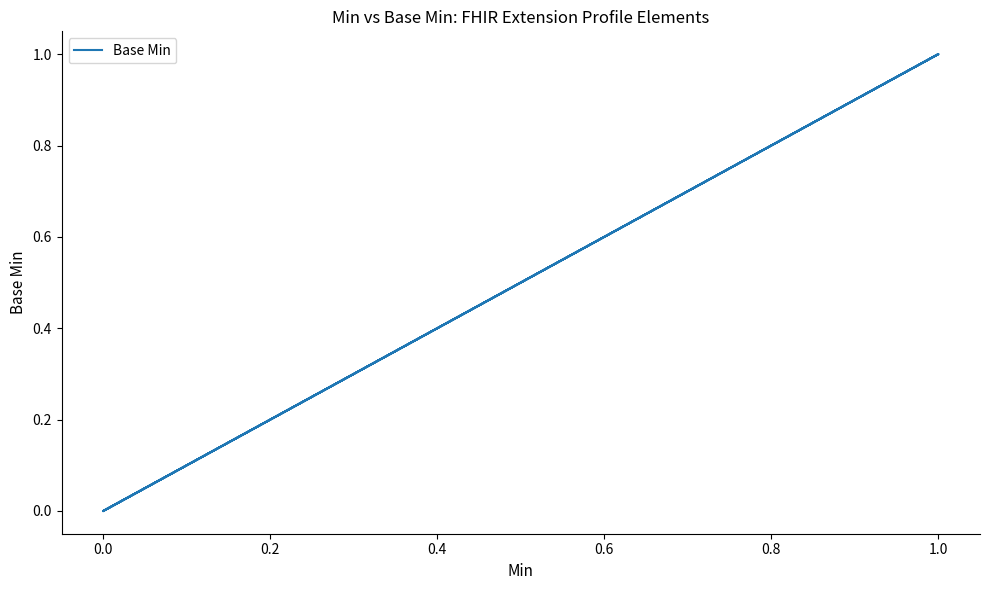

What is the difference between the second highest and minimum values?

1